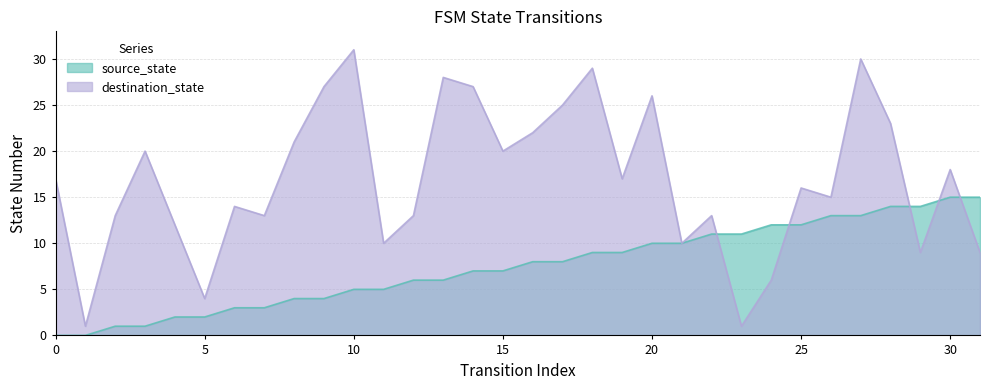

True or false: destination_state has a value of 27 at 9.

True